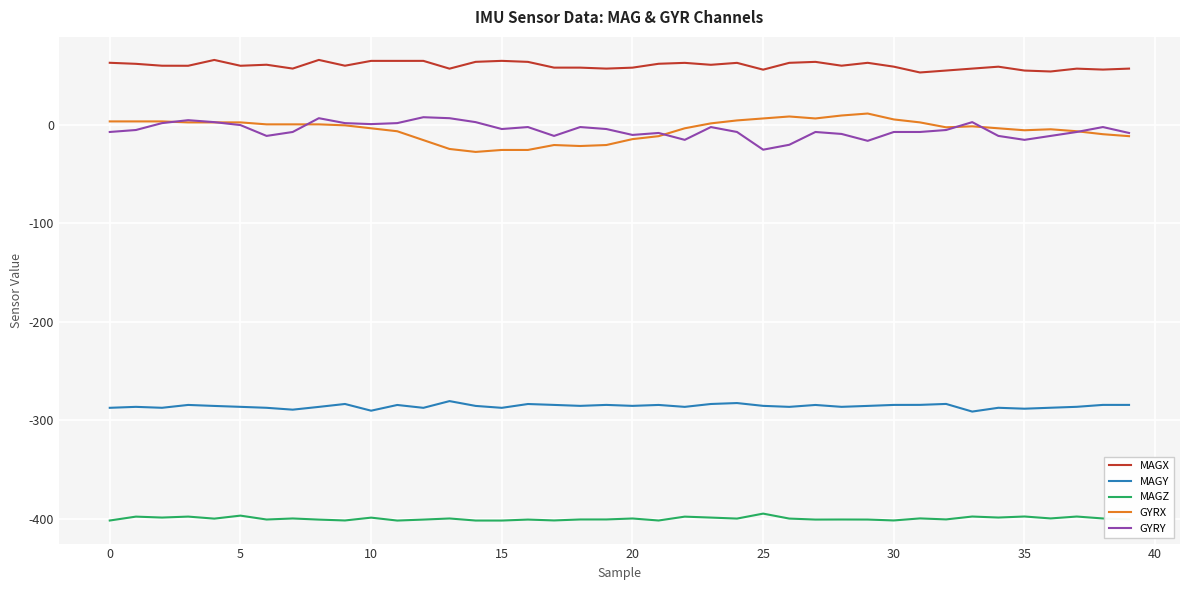

What is the greatest value displayed?

66.0